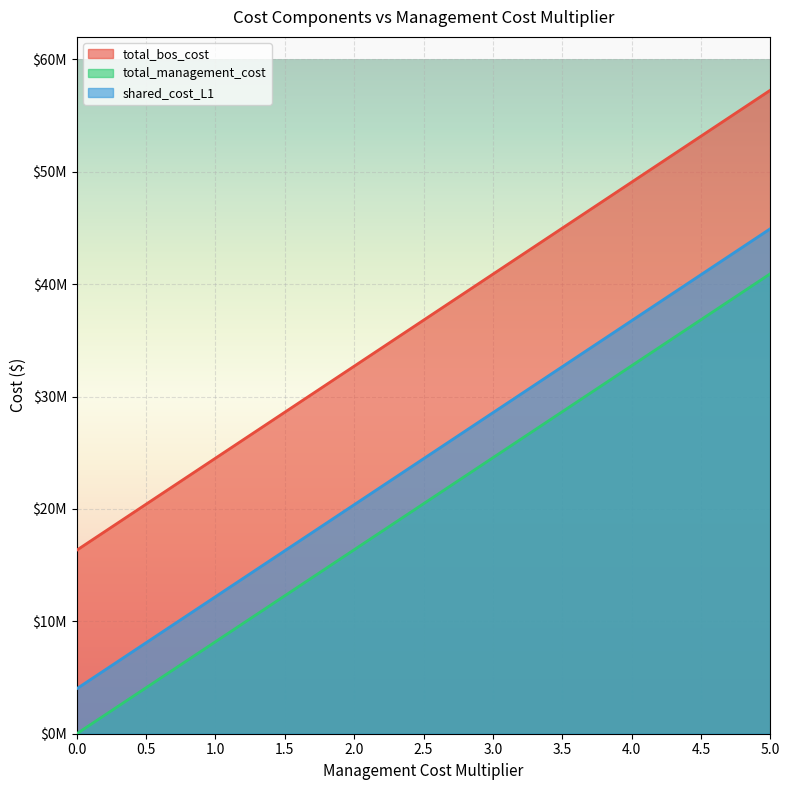

What is the maximum value for shared_cost_L1?

44933579.7